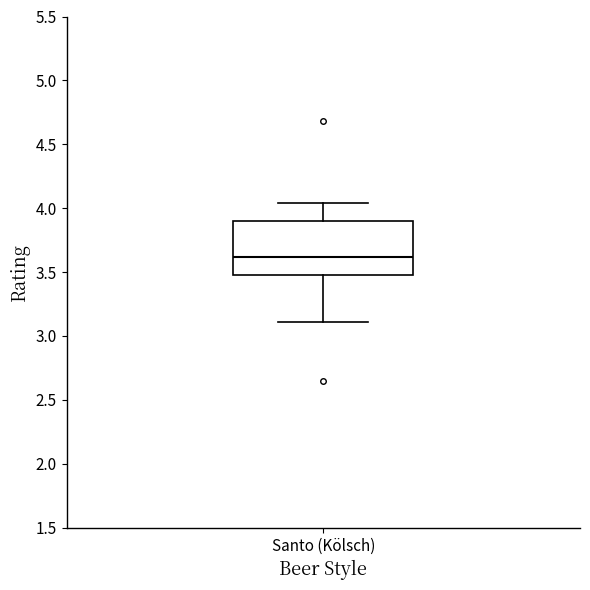

Read this box plot against the y-axis: the position of the median line, the range covered by the box, and the ends of both whiskers. The values are not printed on the chart, so give them approximately, as read against the axis.

median 3.60, box 3.50 to 3.90, whiskers 3.10 to 4.05